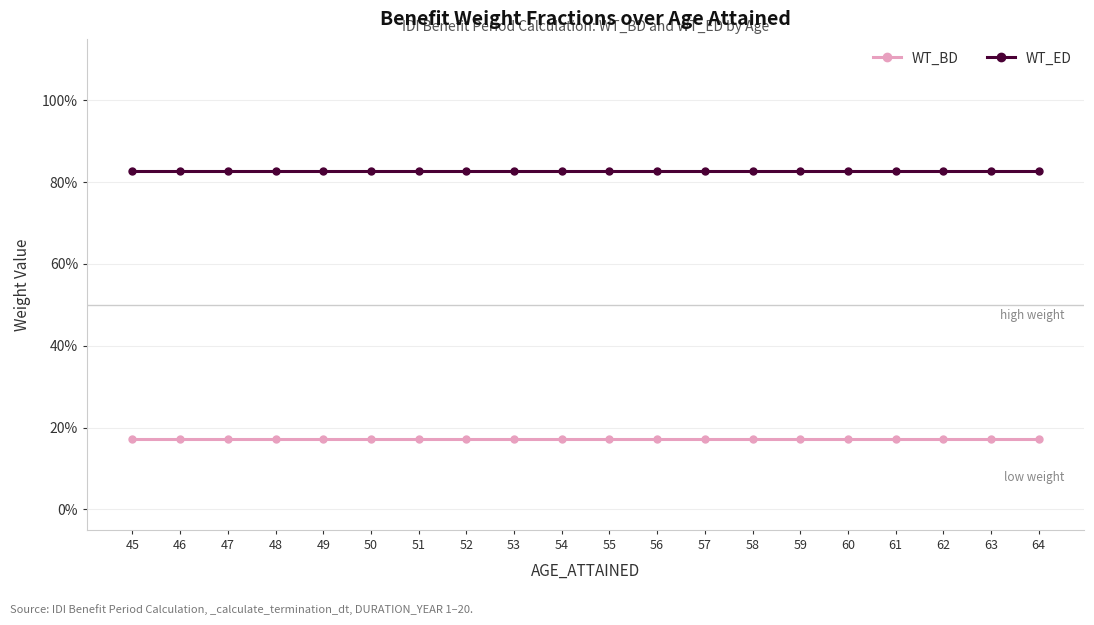

Is this an area chart (filled region under the line)?

No